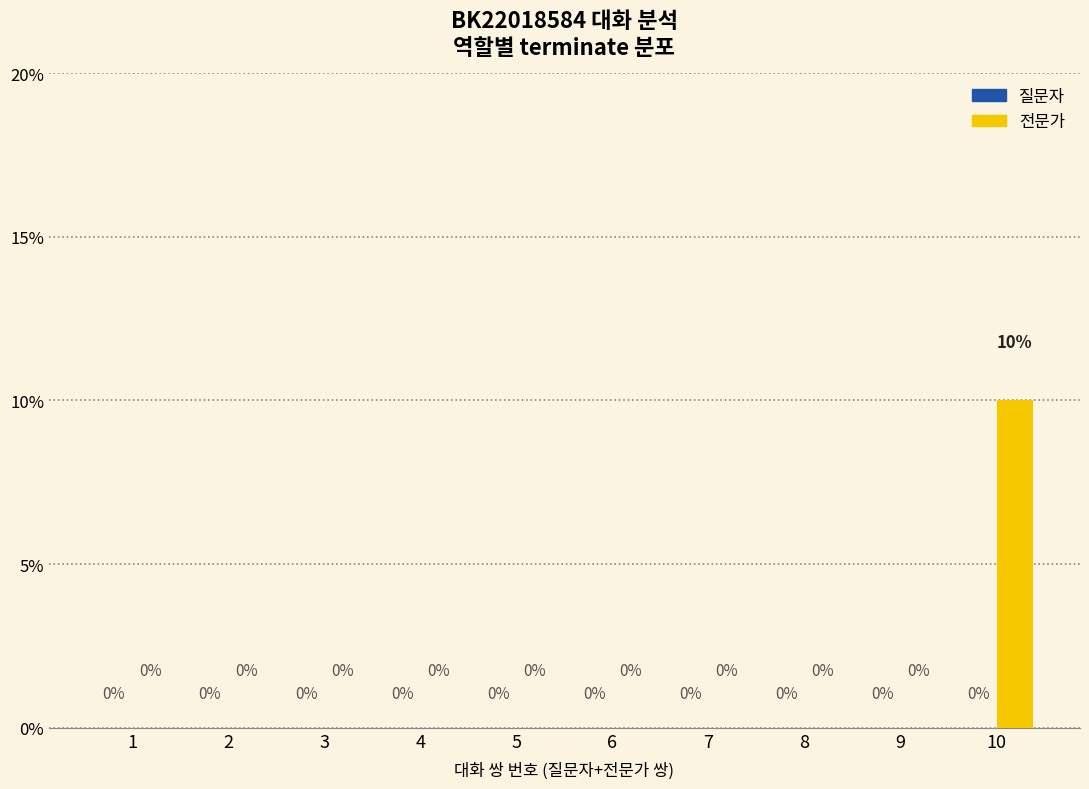

True or false: the data shows -6 at 9.

False